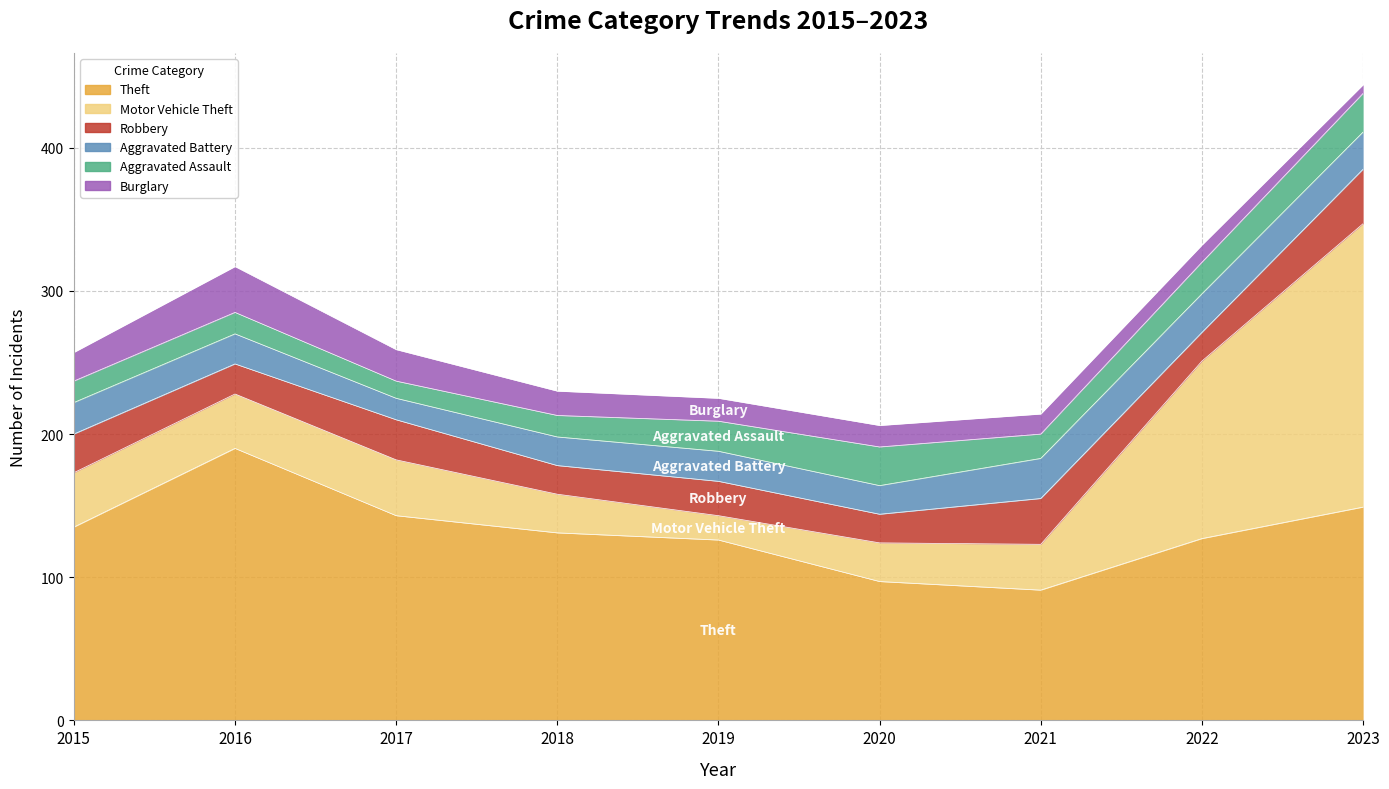

At which category does Aggravated Assault reach its first local peak?

2020